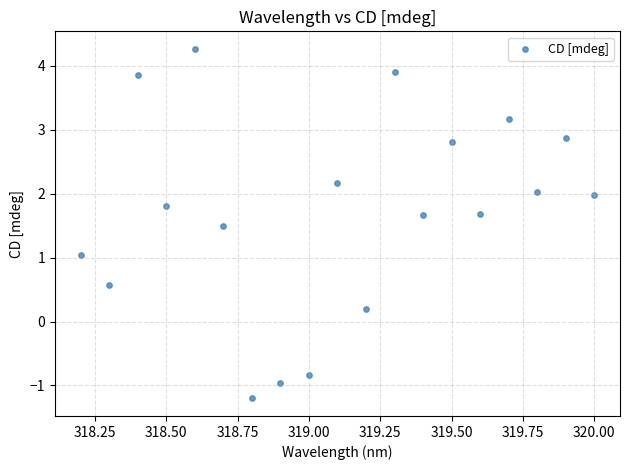

What is the range of Y values (max minus min)?

5.5